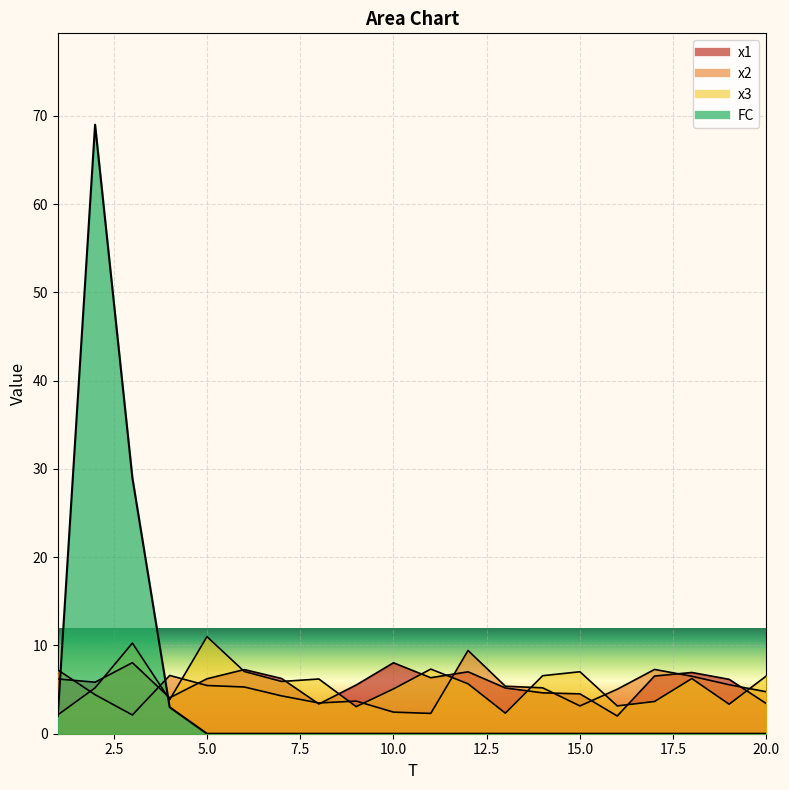

What is the highest value of the x1 series?

8.1